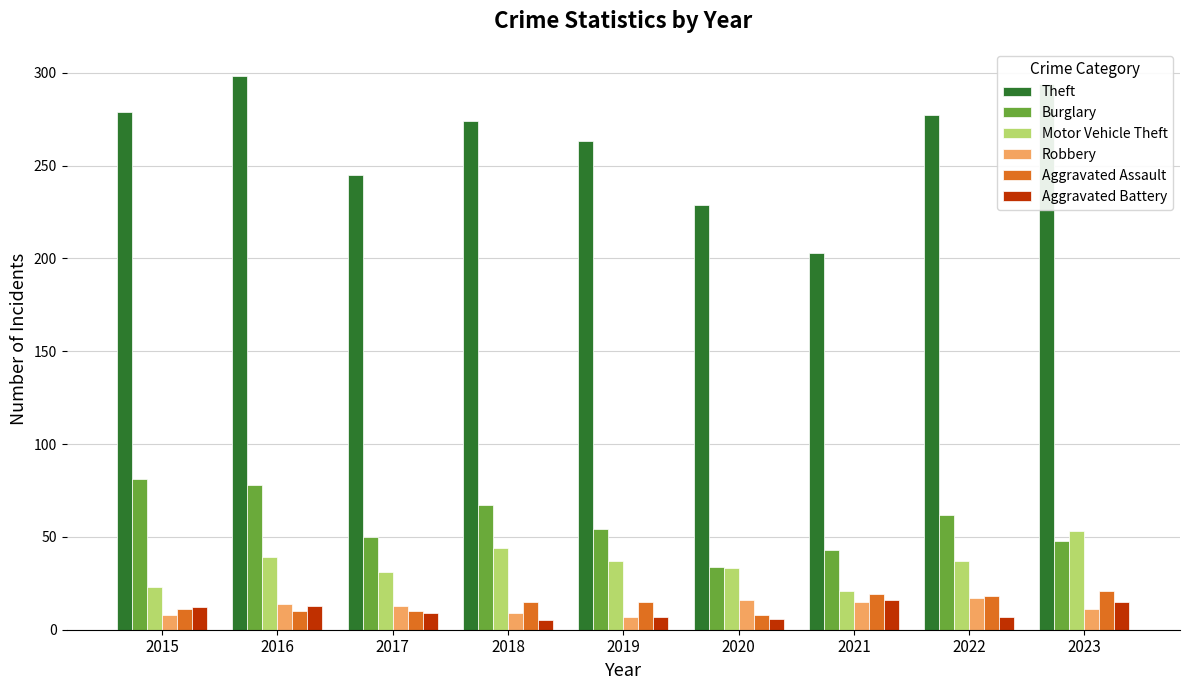

Which series has the largest range (max minus min)?

Theft